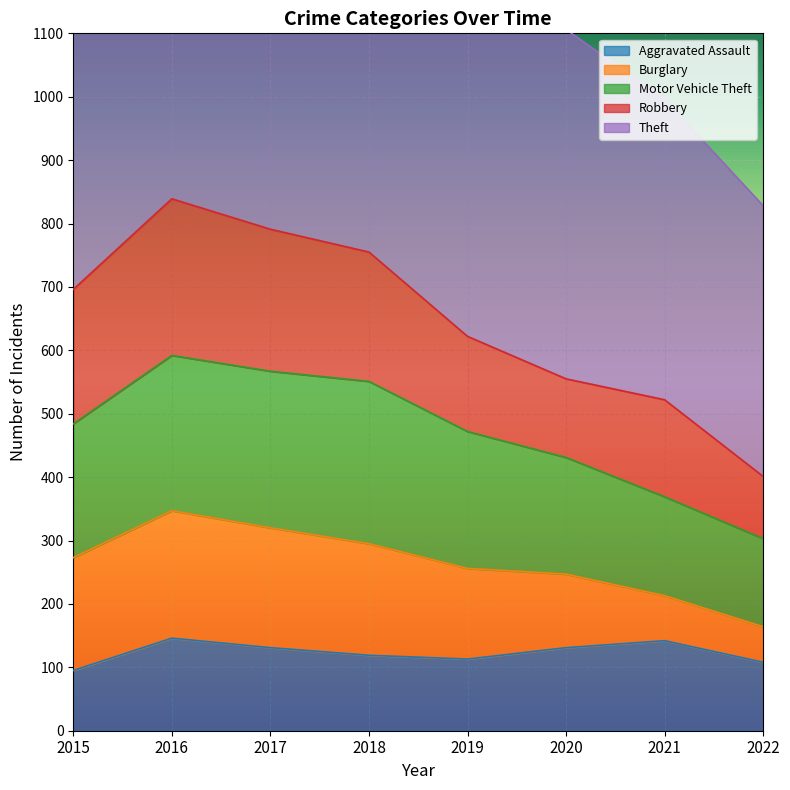

Rank the categories by Aggravated Assault value from lowest to highest.

2015, 2022, 2019, 2018, 2017, 2020, 2021, 2016